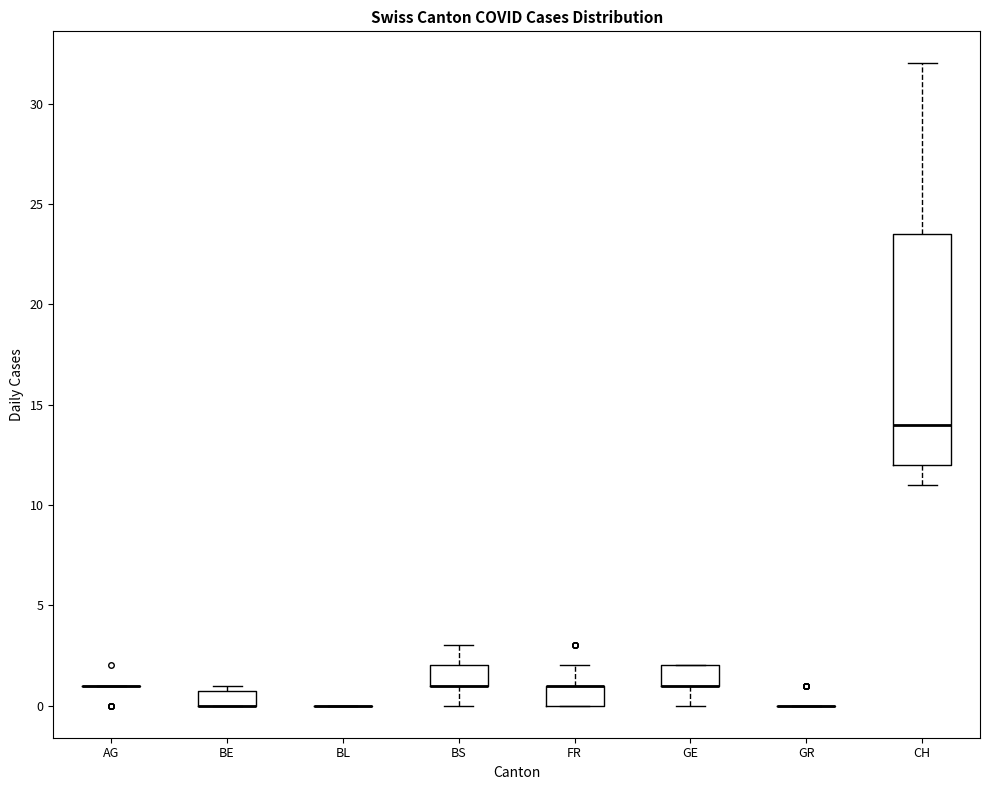

Which box is the tallest, from its lower edge to its upper edge?

CH